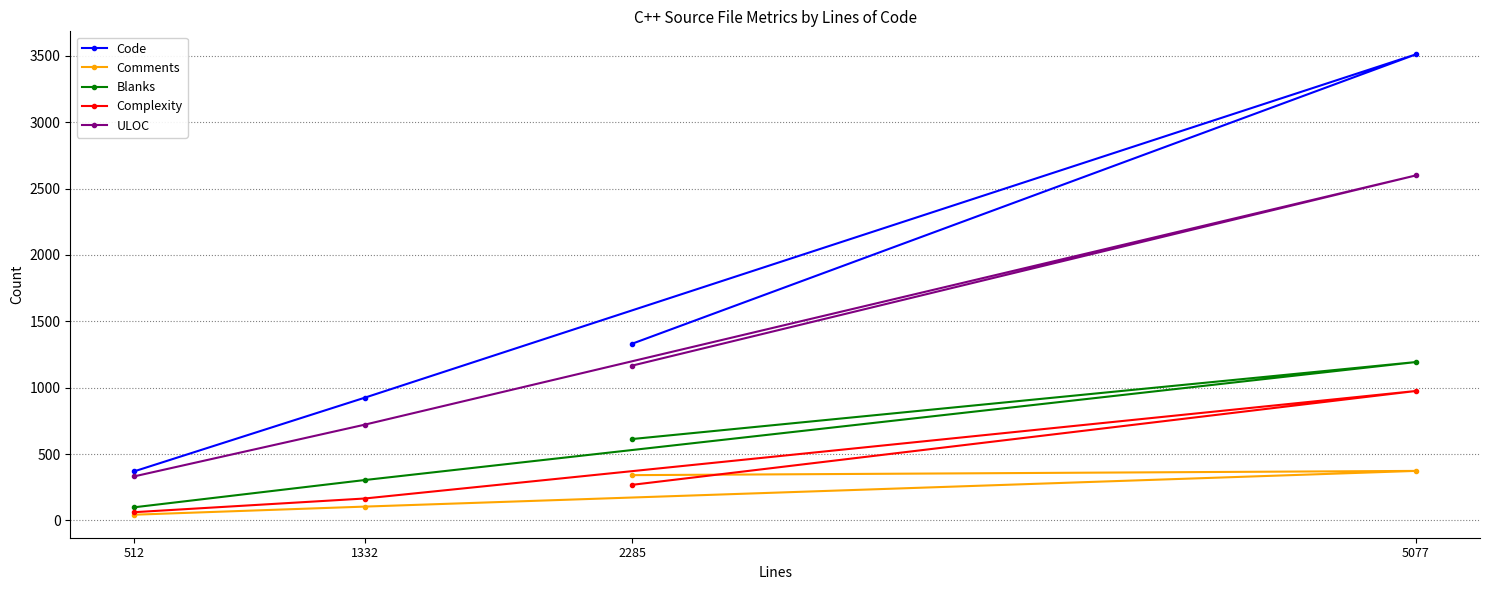

Reading left to right, extract all data points from this chart.

Code: 512=370	1332=924	2285=1331	5077=3511
Comments: 512=43	1332=104	2285=341	5077=373
Blanks: 512=99	1332=304	2285=613	5077=1193
Complexity: 512=62	1332=165	2285=268	5077=975
ULOC: 512=332	1332=721	2285=1166	5077=2599